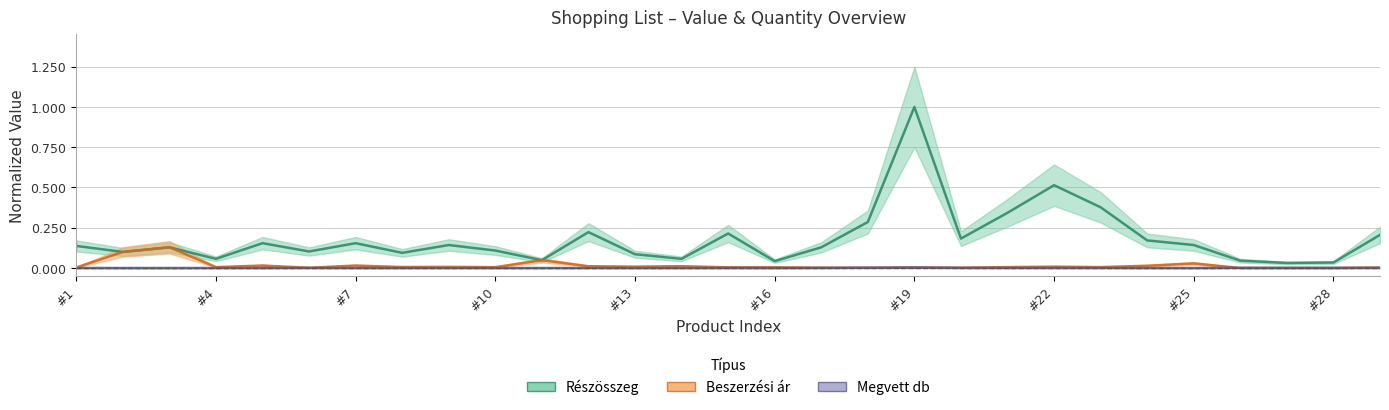

True or false: Megvett db and Részösszeg intersect in this chart.

False